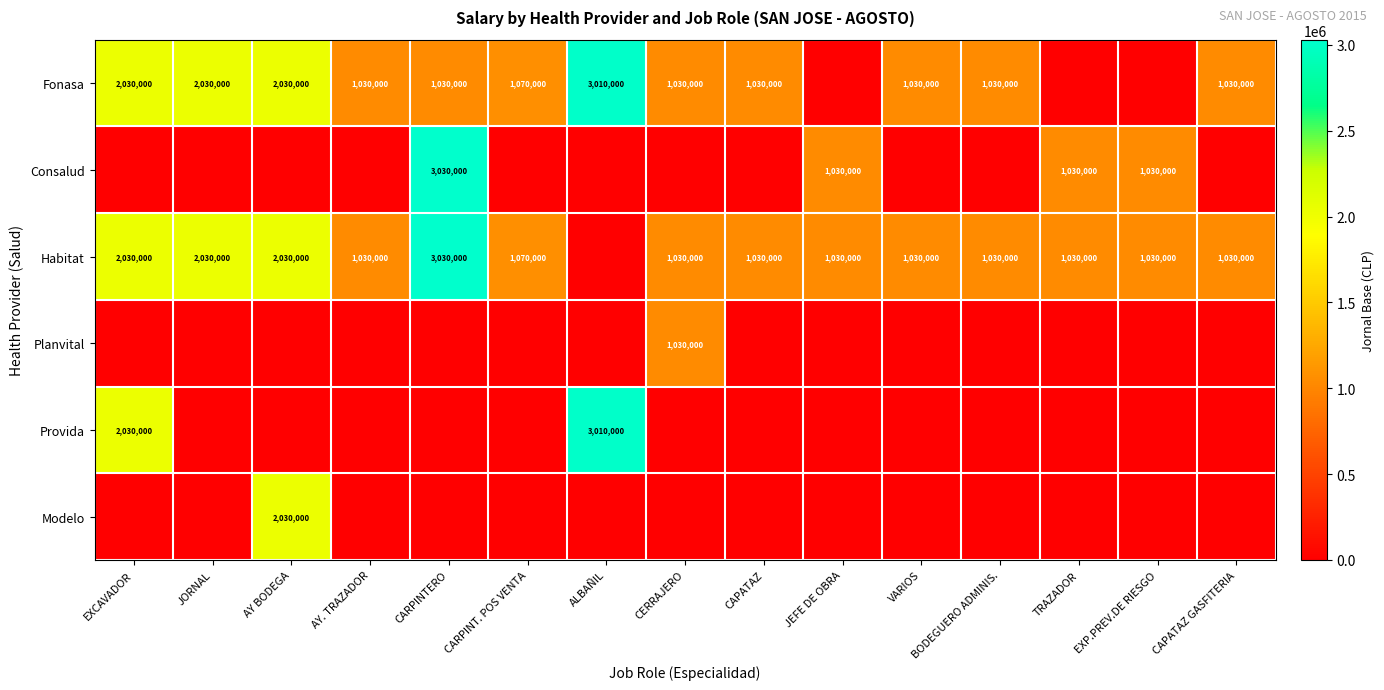

The Fonasa series shows 683701 at BODEGUERO ADMINIS.. True or false?

False